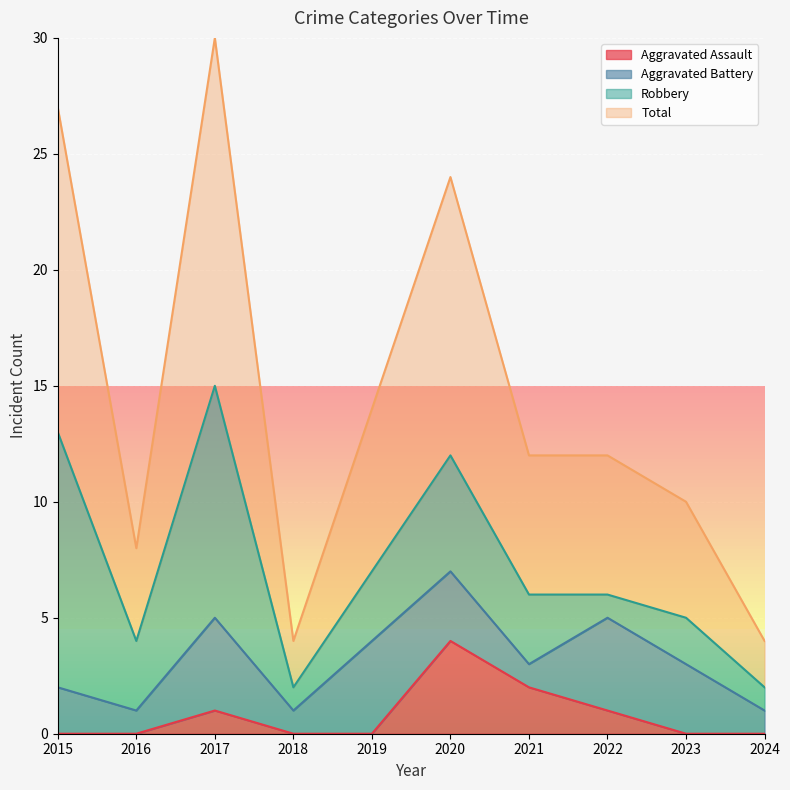

In Aggravated Assault, how many points are higher than both neighbors (excluding endpoints)?

2